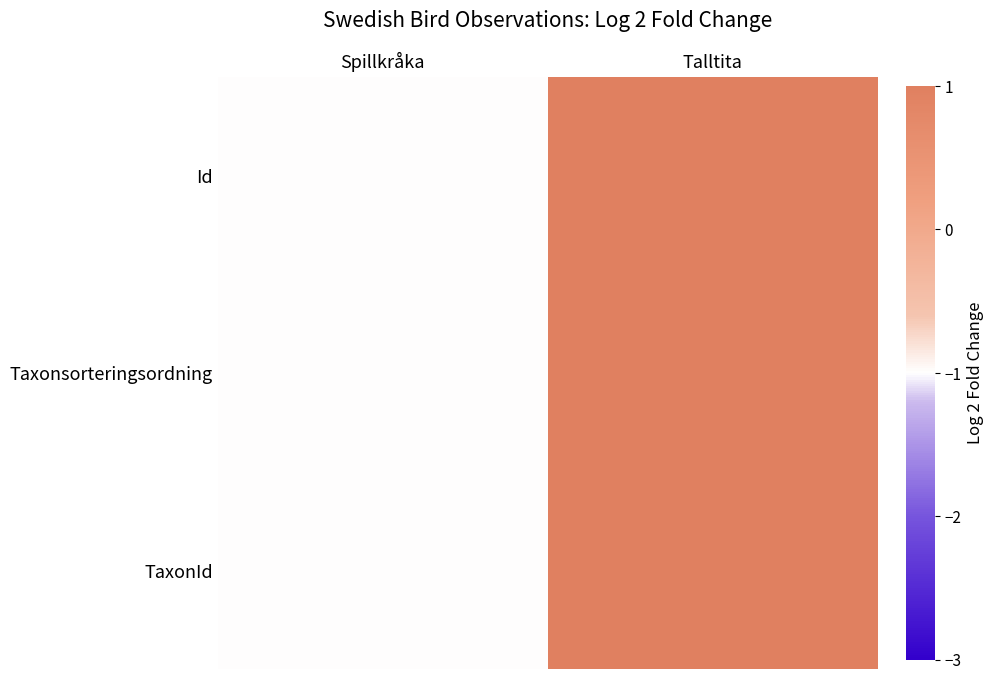

Which series has the largest total across all categories?

Id